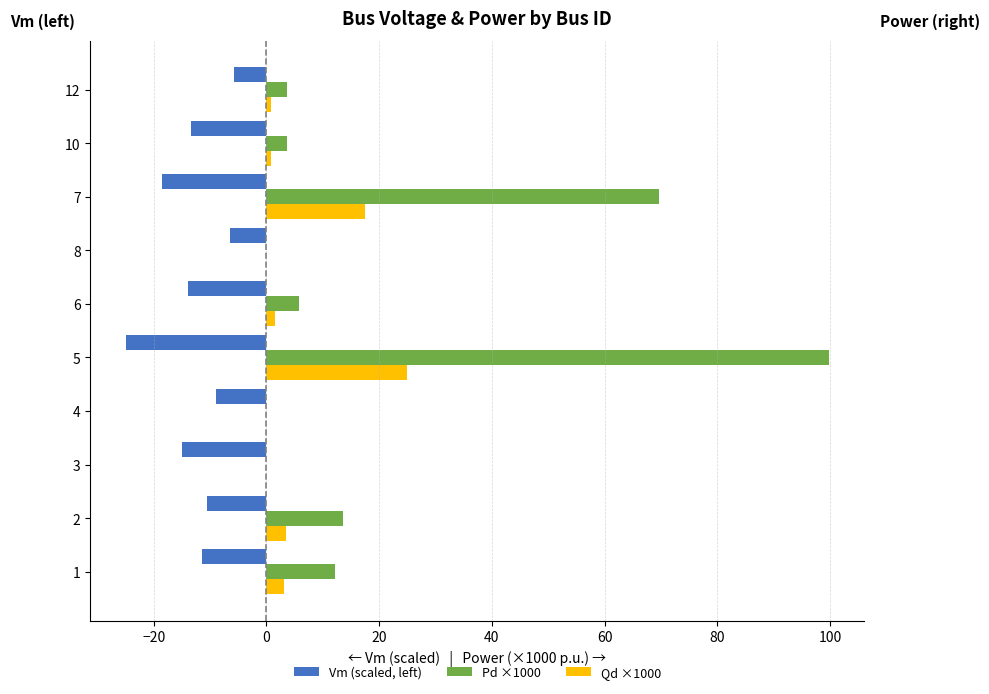

The value of Pd ×1000 at 3 is 0.0. True or false?

True